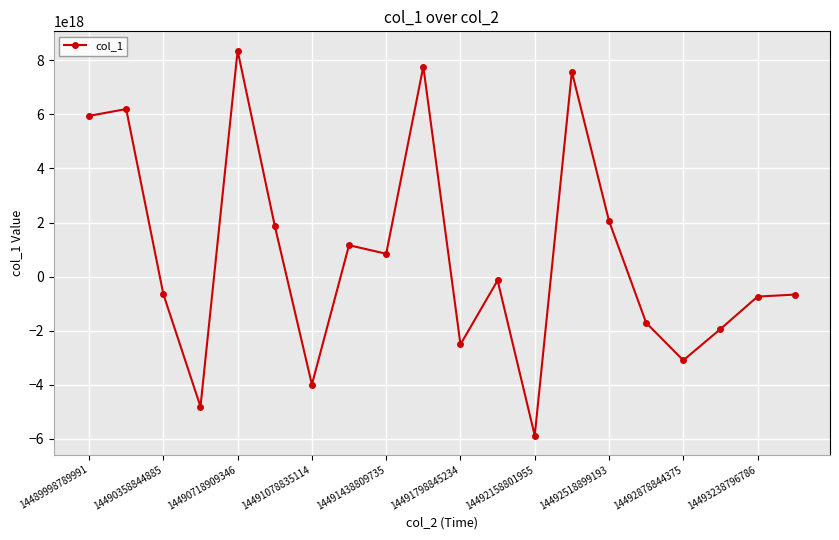

How many points are lower than both their immediate neighbors (excluding endpoints)?

6